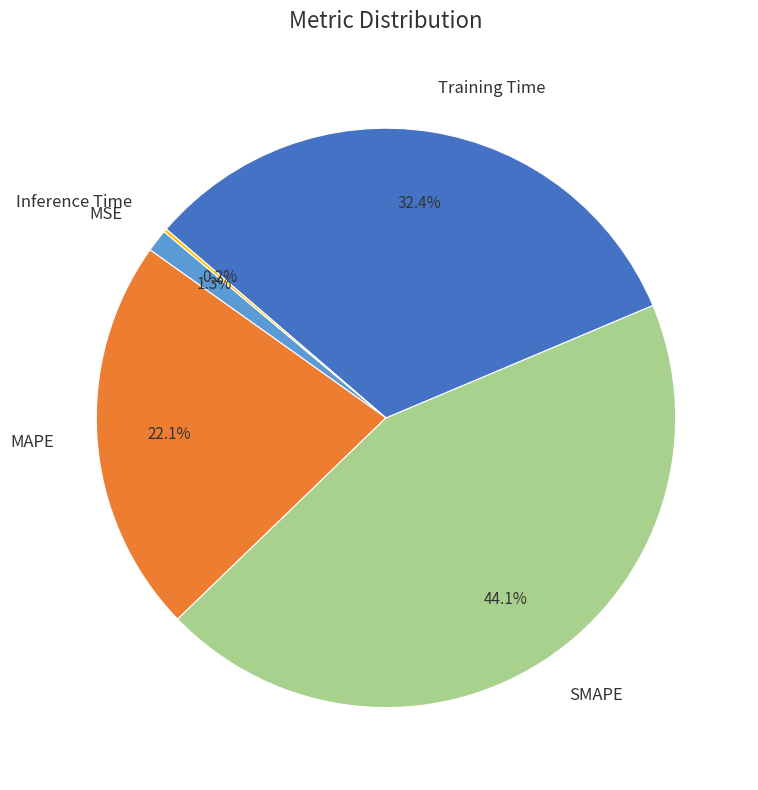

Combined, do MAPE and Training Time account for over 50%?

Yes